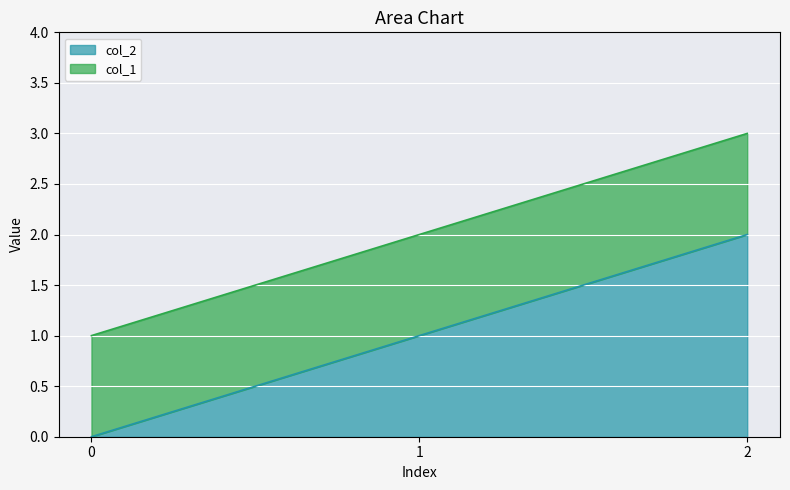

List the labels in order of col_2 value, smallest first.

0, 1, 2